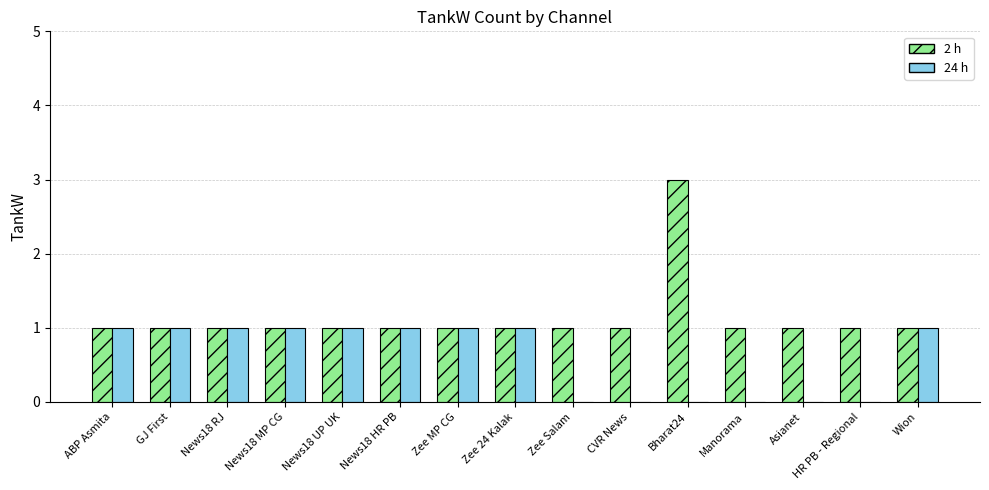

Count the number of categories in the chart.

15